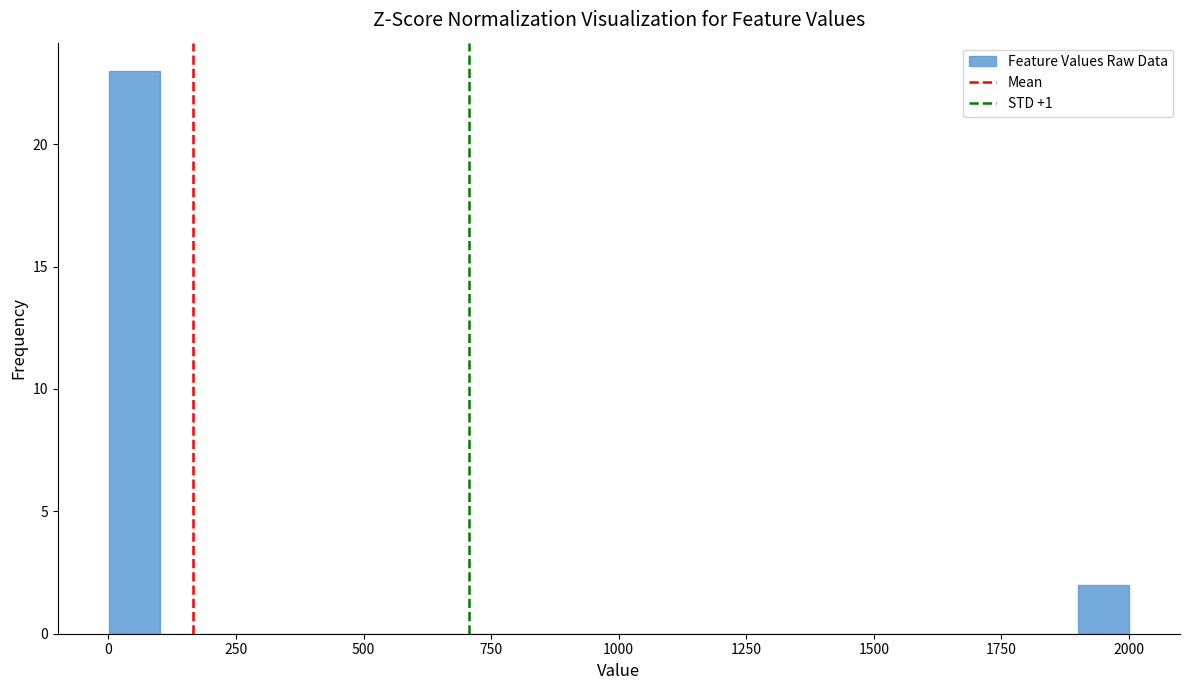

Around what value on the x-axis is the tallest bar? Give the approximate position of its centre, as read against the axis.

50